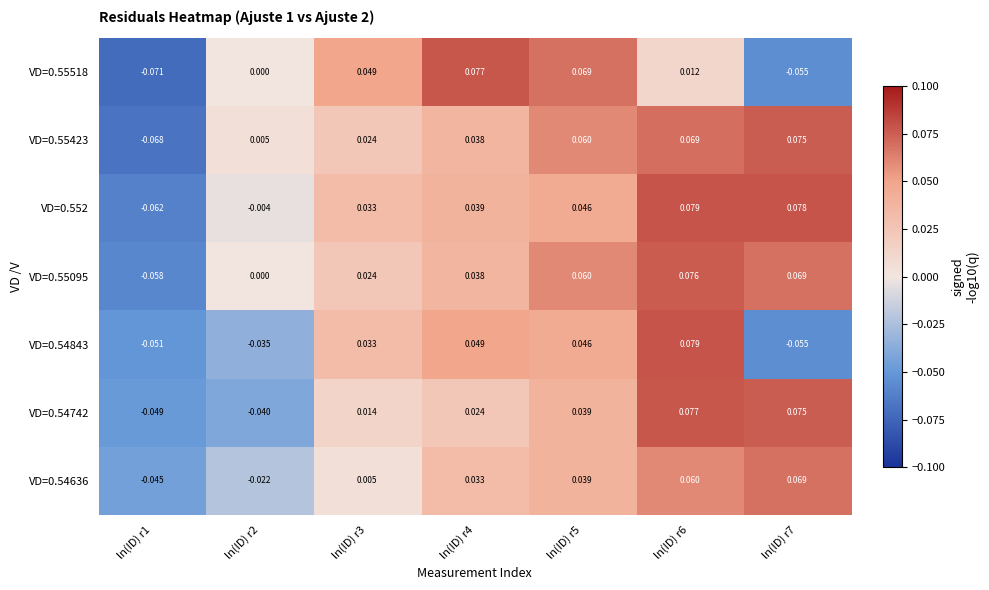

Is the value of VD=0.55423 at ln(ID) r6 greater than the value of VD=0.55518 at ln(ID) r6?

Yes